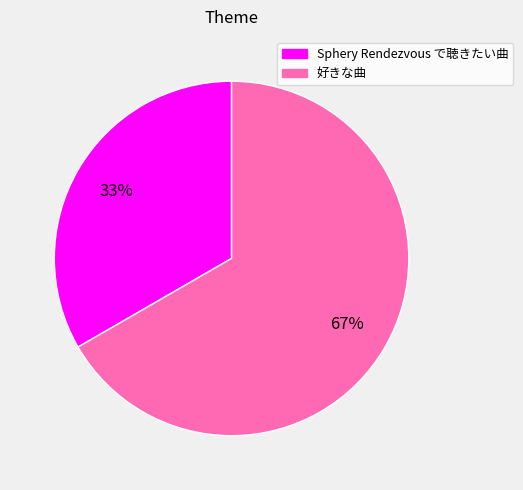

What is the largest slice in the pie chart?

好きな曲